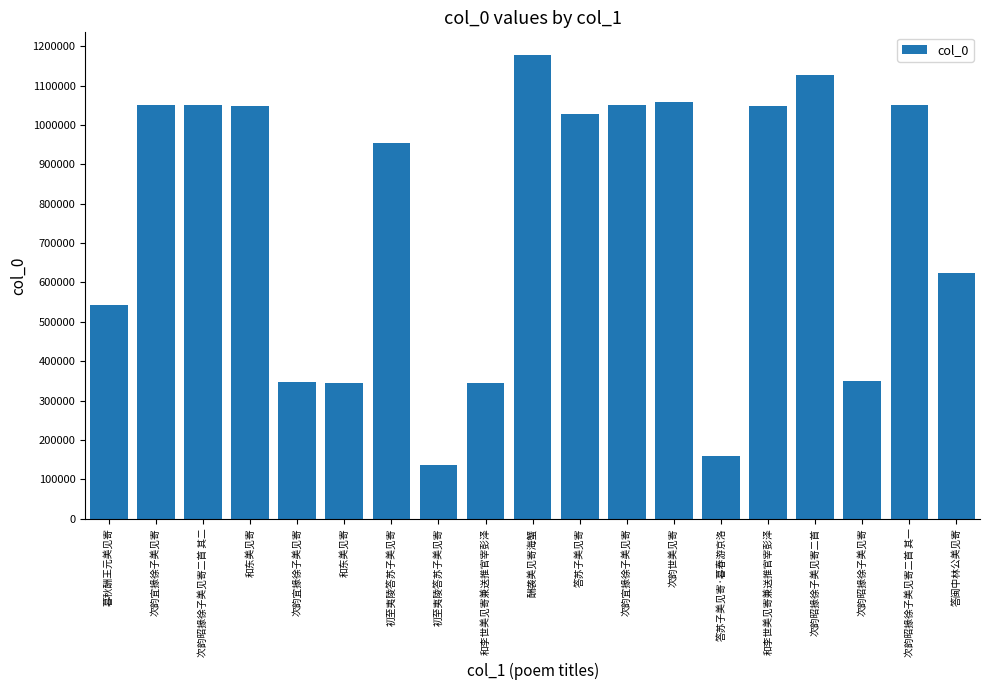

Reading left to right, extract all data points from this chart.

542452	1050623	1050659	1048570	348018	343341	953920	137495	343649	1176485	1026899	1050629	1059085	159821	1049199	1125807	348658	1050658	624104